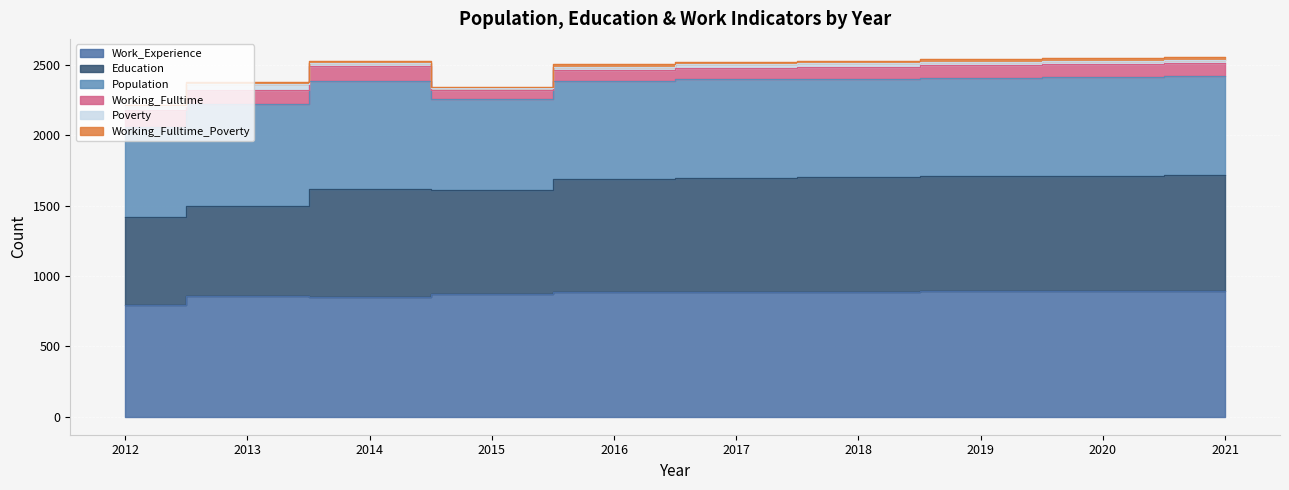

Which label corresponds to the largest value in the chart?

2021